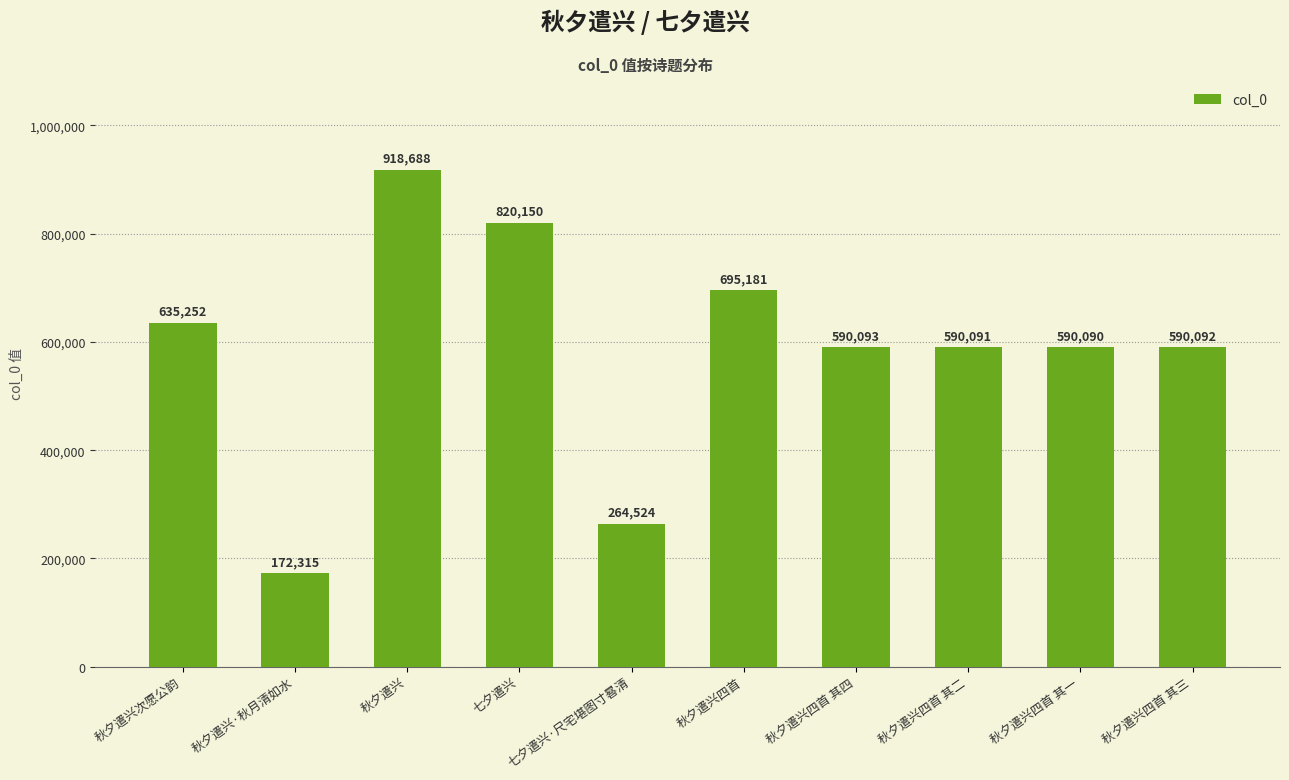

Between 秋夕遣兴 and 秋夕遣兴四首 其一, which is larger?

秋夕遣兴